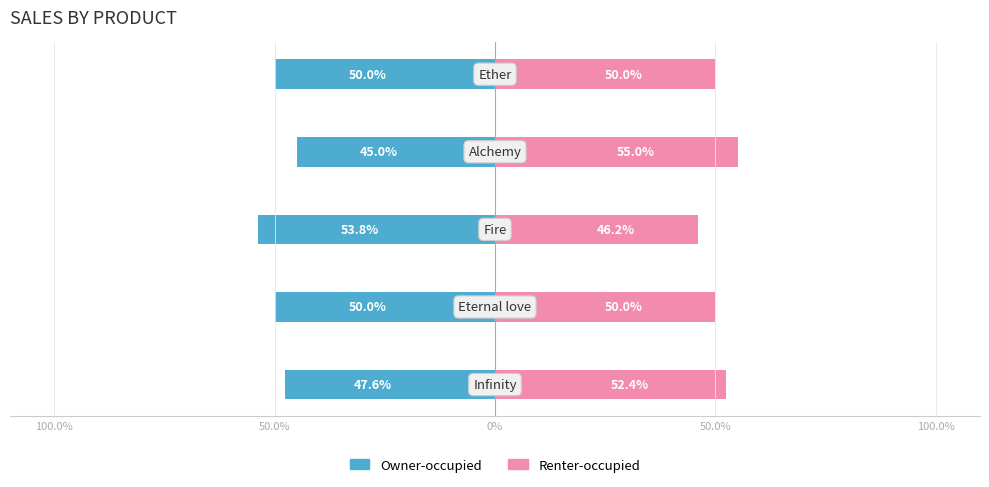

The value of Owner-occupied at 50.0% is -34.6. True or false?

False